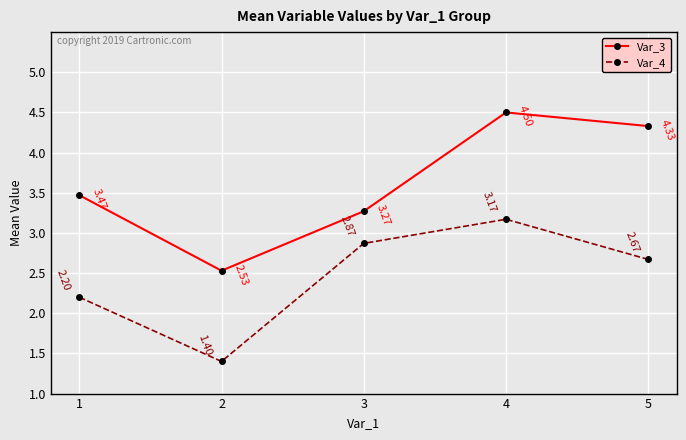

What is the spread (max minus min) of values at 3?

0.4